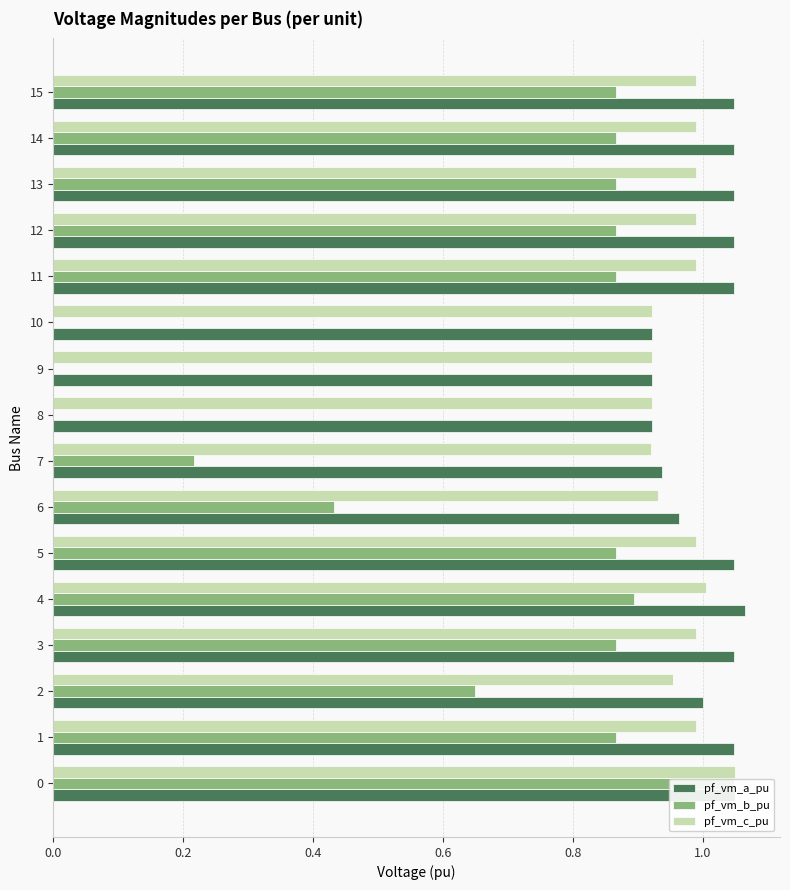

Count the number of categories in the chart.

16